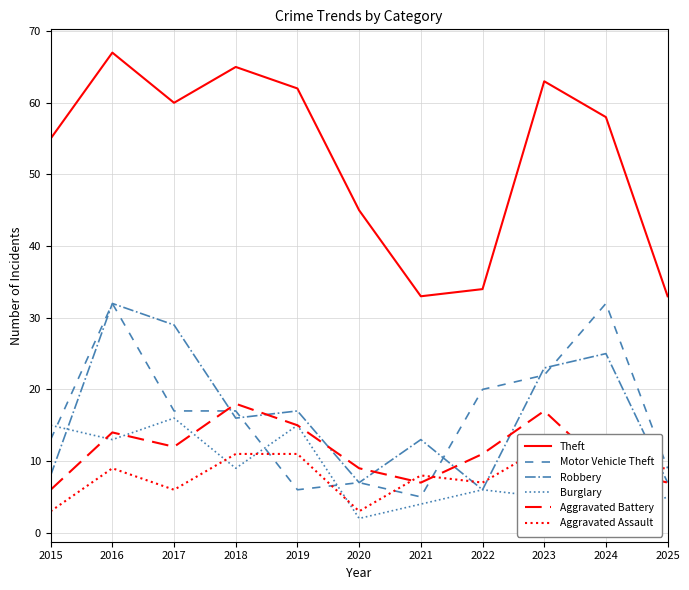

At which label does Theft first exceed 58?

2016